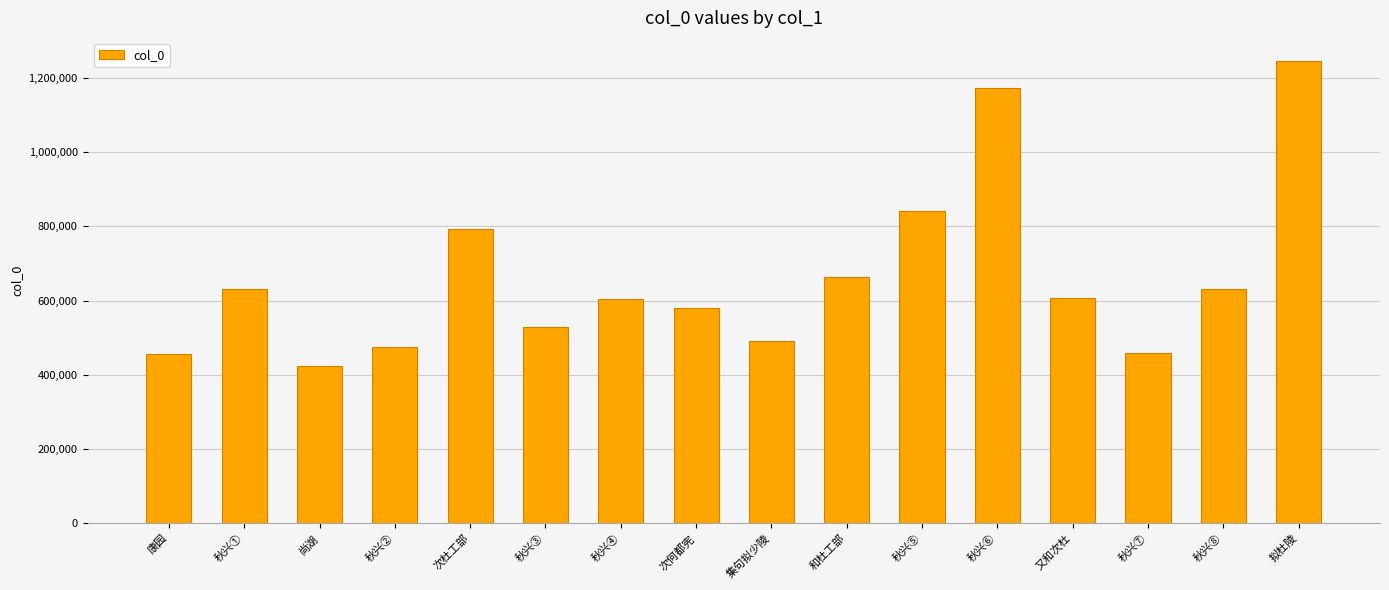

How many series are shown in this chart?

1